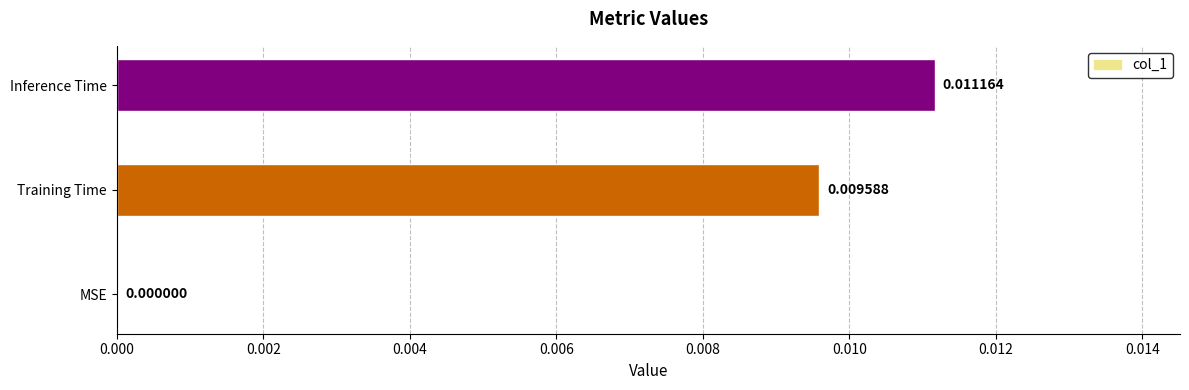

Where is the data nearest to the value 0?

MSE